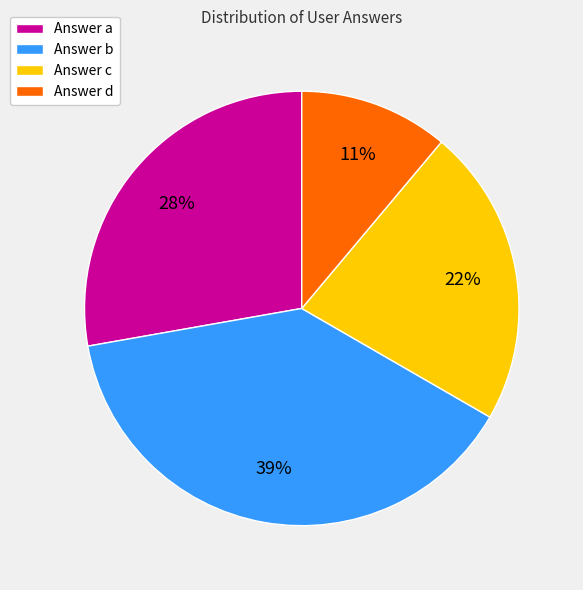

Is Answer a the majority of the pie?

No